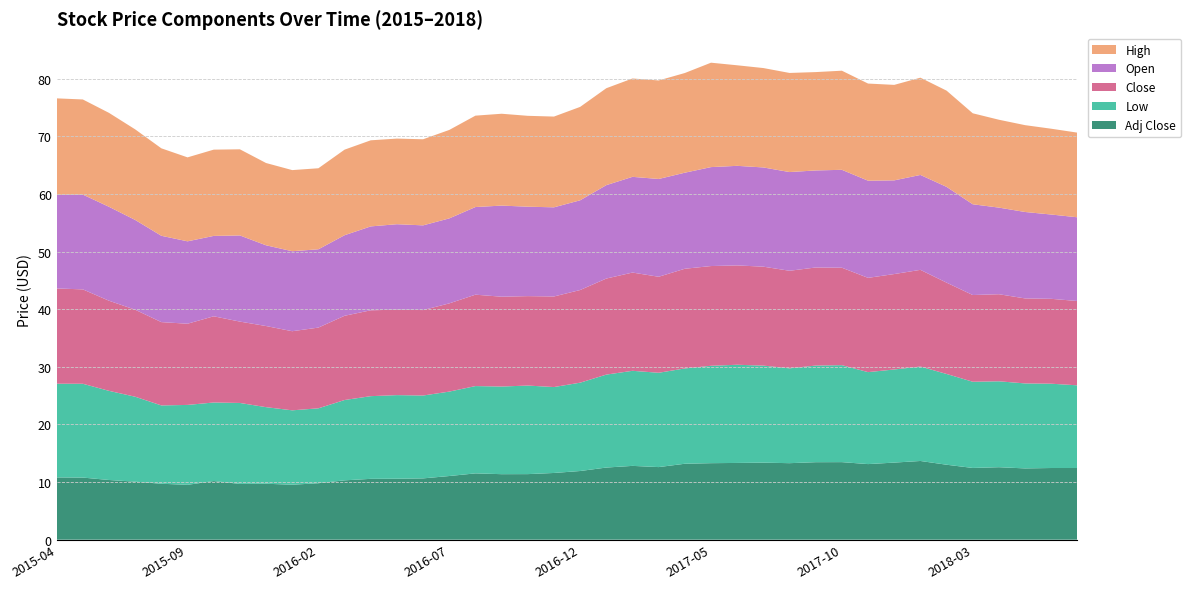

Reading right to left, extract all data points from this chart.

Open: 2018-07=14.5	2018-06=14.6	2018-05=15.0	2018-04=15.0	2018-03=15.8	2018-02=16.6	2018-01=16.5	2017-12=16.3	2017-11=16.9	2017-10=17.0	2017-09=16.8	2017-08=17.1	2017-07=17.2	2017-06=17.3	2017-05=17.2	2017-04=16.7	2017-03=17.0	2017-02=16.6	2017-01=16.2	2016-12=15.6	2016-11=15.5	2016-10=15.5	2016-09=15.8	2016-08=15.2	2016-07=14.8	2016-06=14.7	2016-05=14.8	2016-04=14.6	2016-03=14.0	2016-02=13.6	2016-01=13.9	2015-12=14.0	2015-11=14.9	2015-10=13.9	2015-09=14.3	2015-08=15.0	2015-07=15.6	2015-06=16.3	2015-05=16.4	2015-04=16.3
Low: 2018-07=14.3	2018-06=14.6	2018-05=14.8	2018-04=14.9	2018-03=15.0	2018-02=15.8	2018-01=16.4	2017-12=16.2	2017-11=16.0	2017-10=16.8	2017-09=16.8	2017-08=16.5	2017-07=16.8	2017-06=17.0	2017-05=16.9	2017-04=16.5	2017-03=16.4	2017-02=16.5	2017-01=16.1	2016-12=15.3	2016-11=14.9	2016-10=15.4	2016-09=15.2	2016-08=15.2	2016-07=14.7	2016-06=14.4	2016-05=14.5	2016-04=14.3	2016-03=13.9	2016-02=13.0	2016-01=12.9	2015-12=13.3	2015-11=14.1	2015-10=13.6	2015-09=13.9	2015-08=13.6	2015-07=14.7	2015-06=15.5	2015-05=16.3	2015-04=16.3
Close: 2018-07=14.6	2018-06=14.7	2018-05=14.8	2018-04=15.1	2018-03=15.1	2018-02=15.8	2018-01=16.8	2017-12=16.6	2017-11=16.4	2017-10=16.9	2017-09=17.0	2017-08=16.9	2017-07=17.2	2017-06=17.2	2017-05=17.3	2017-04=17.3	2017-03=16.7	2017-02=17.1	2017-01=16.7	2016-12=16.1	2016-11=15.7	2016-10=15.5	2016-09=15.6	2016-08=15.9	2016-07=15.3	2016-06=14.8	2016-05=14.8	2016-04=14.9	2016-03=14.6	2016-02=14.0	2016-01=13.7	2015-12=14.1	2015-11=14.1	2015-10=15.0	2015-09=14.1	2015-08=14.5	2015-07=15.1	2015-06=15.6	2015-05=16.4	2015-04=16.5
High: 2018-07=14.7	2018-06=14.9	2018-05=15.1	2018-04=15.2	2018-03=15.8	2018-02=16.7	2018-01=16.9	2017-12=16.6	2017-11=16.9	2017-10=17.2	2017-09=17.1	2017-08=17.2	2017-07=17.2	2017-06=17.4	2017-05=18.1	2017-04=17.3	2017-03=17.1	2017-02=17.1	2017-01=16.8	2016-12=16.2	2016-11=15.8	2016-10=15.8	2016-09=15.9	2016-08=15.9	2016-07=15.3	2016-06=14.9	2016-05=14.9	2016-04=14.9	2016-03=14.8	2016-02=14.1	2016-01=14.1	2015-12=14.3	2015-11=14.9	2015-10=15.0	2015-09=14.6	2015-08=15.2	2015-07=15.7	2015-06=16.3	2015-05=16.5	2015-04=16.7
Adj Close: 2018-07=12.4	2018-06=12.4	2018-05=12.4	2018-04=12.6	2018-03=12.4	2018-02=13.0	2018-01=13.7	2017-12=13.4	2017-11=13.1	2017-10=13.5	2017-09=13.4	2017-08=13.3	2017-07=13.4	2017-06=13.3	2017-05=13.3	2017-04=13.2	2017-03=12.6	2017-02=12.8	2017-01=12.5	2016-12=11.9	2016-11=11.6	2016-10=11.4	2016-09=11.4	2016-08=11.5	2016-07=11.1	2016-06=10.6	2016-05=10.6	2016-04=10.6	2016-03=10.3	2016-02=9.8	2016-01=9.5	2015-12=9.7	2015-11=9.7	2015-10=10.2	2015-09=9.5	2015-08=9.7	2015-07=10.1	2015-06=10.4	2015-05=10.8	2015-04=10.8